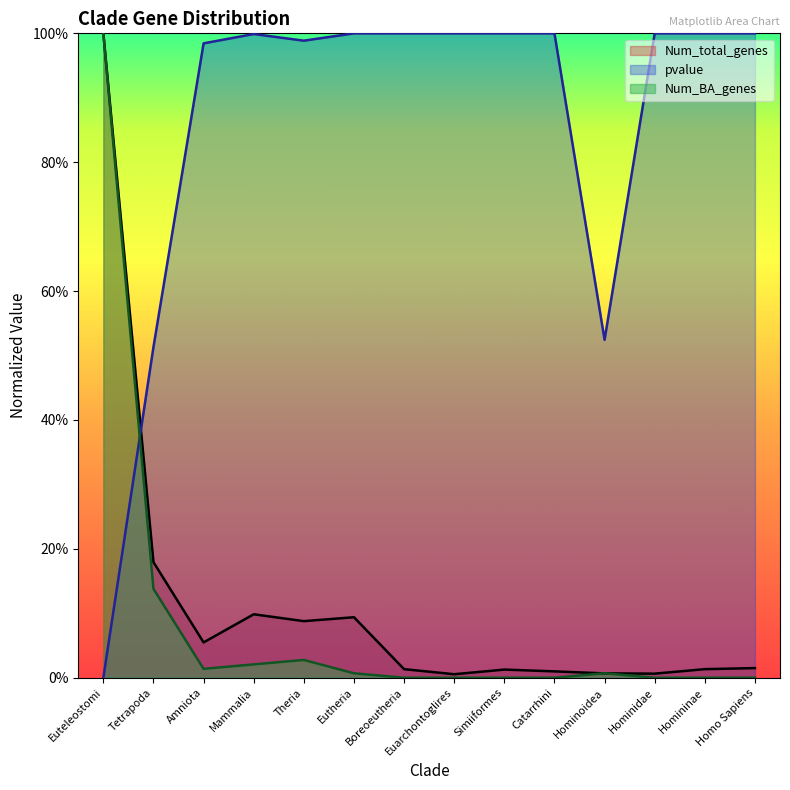

Reading left to right, what are all the values shown in this chart?

Num_total_genes: 1.0	0.2	0.1	0.1	0.1	0.1	0.0	0.0	0.0	0.0	0.0	0.0	0.0	0.0
Num_BA_genes: 1.0	0.1	0.0	0.0	0.0	0.0	0.0	0.0	0.0	0.0	0.0	0.0	0.0	0.0
pvalue: 0.0	0.5	1.0	1.0	1.0	1.0	1.0	1.0	1.0	1.0	0.5	1.0	1.0	1.0